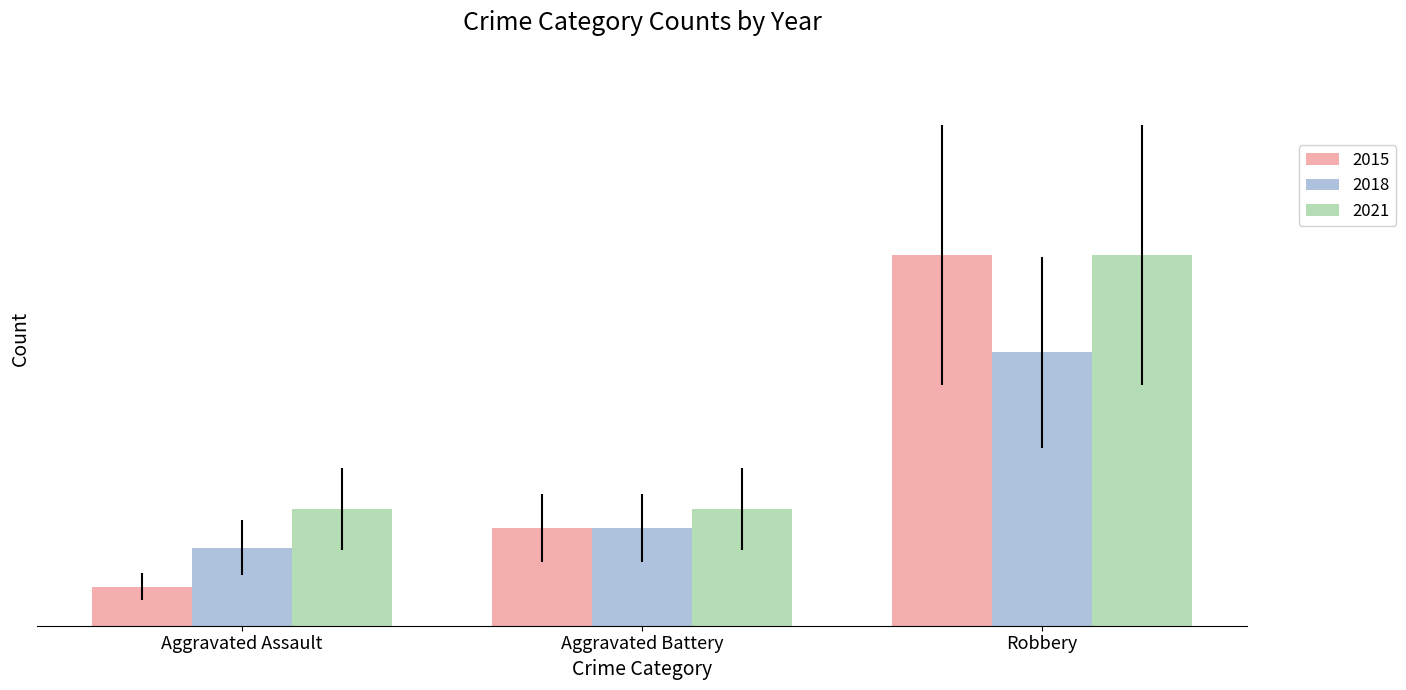

What is the difference between the maximum and minimum values in the 2015 series?

17